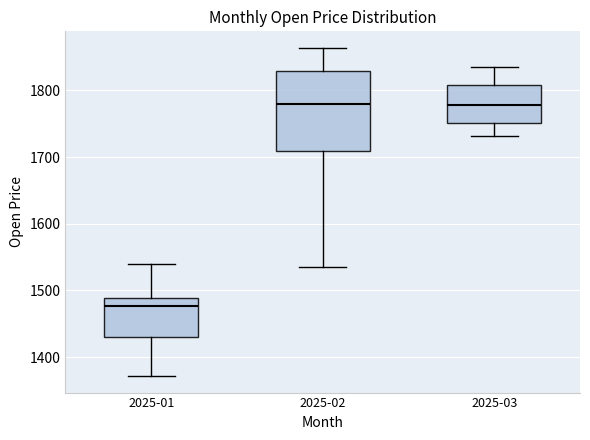

Comparing the boxes themselves (not the whiskers), which one is the tallest?

2025-02